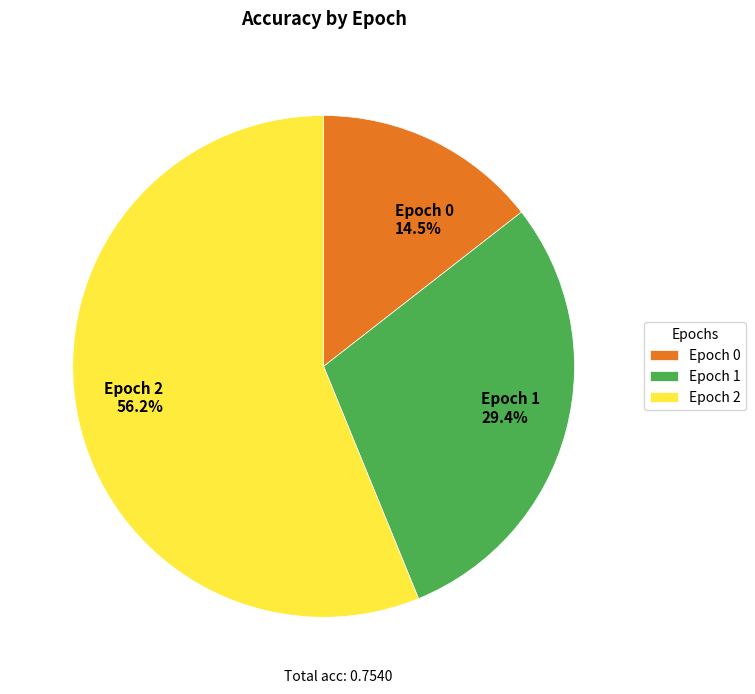

Rank the categories by value from lowest to highest.

Epoch 0, Epoch 1, Epoch 2